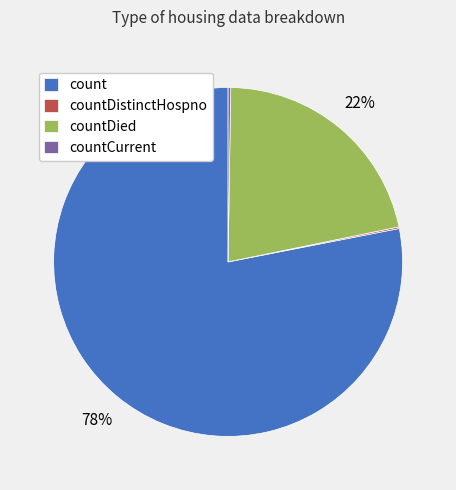

Is there any slice that represents more than half of the pie?

Yes